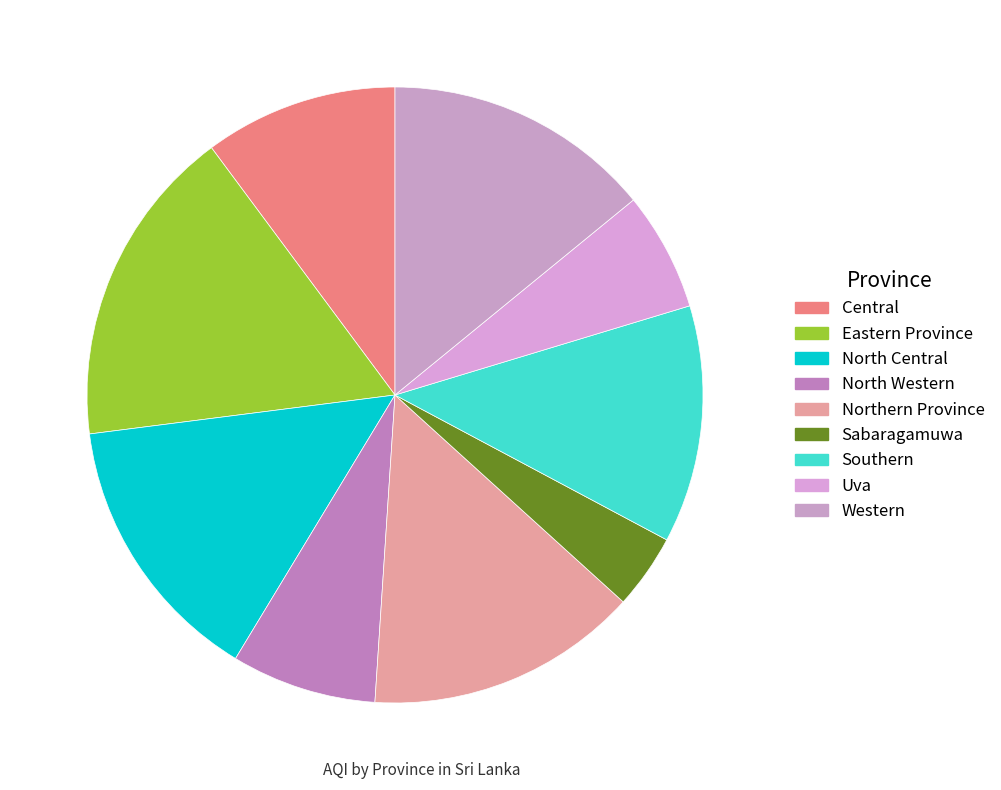

Count the number of slices in the pie.

9